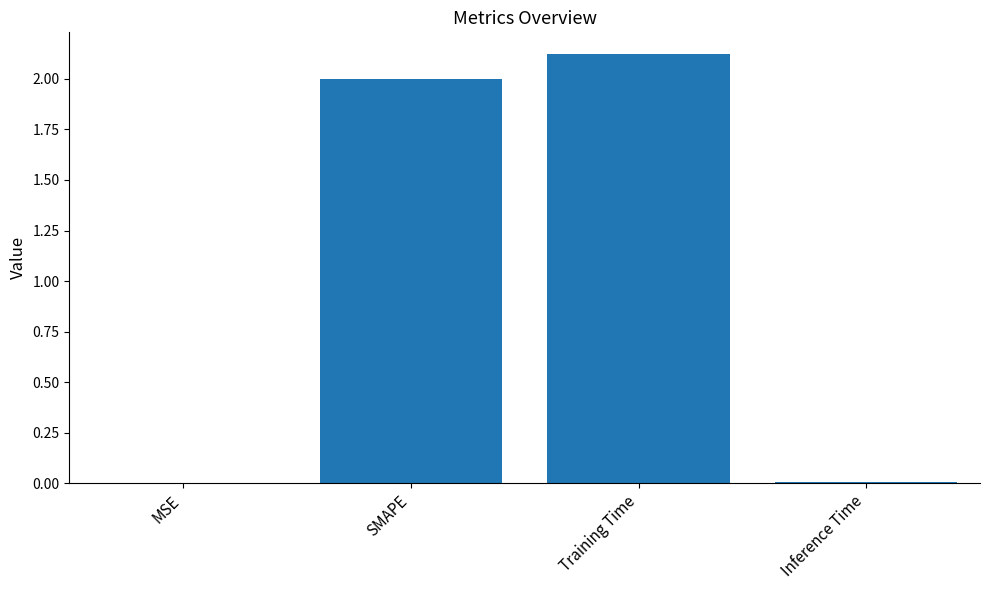

What is the sum of all values?

4.1